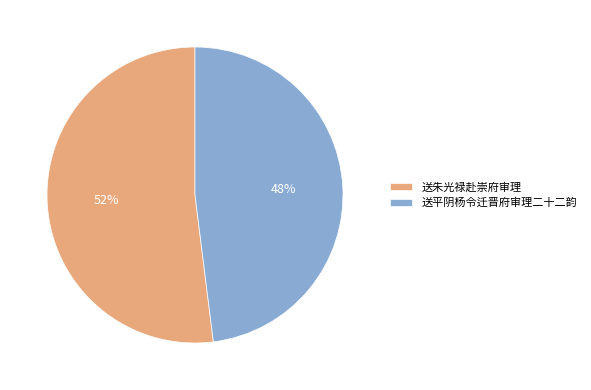

Which has a higher value, 送朱光禄赴崇府审理 or 送平阴杨令迁晋府审理二十二韵?

送朱光禄赴崇府审理